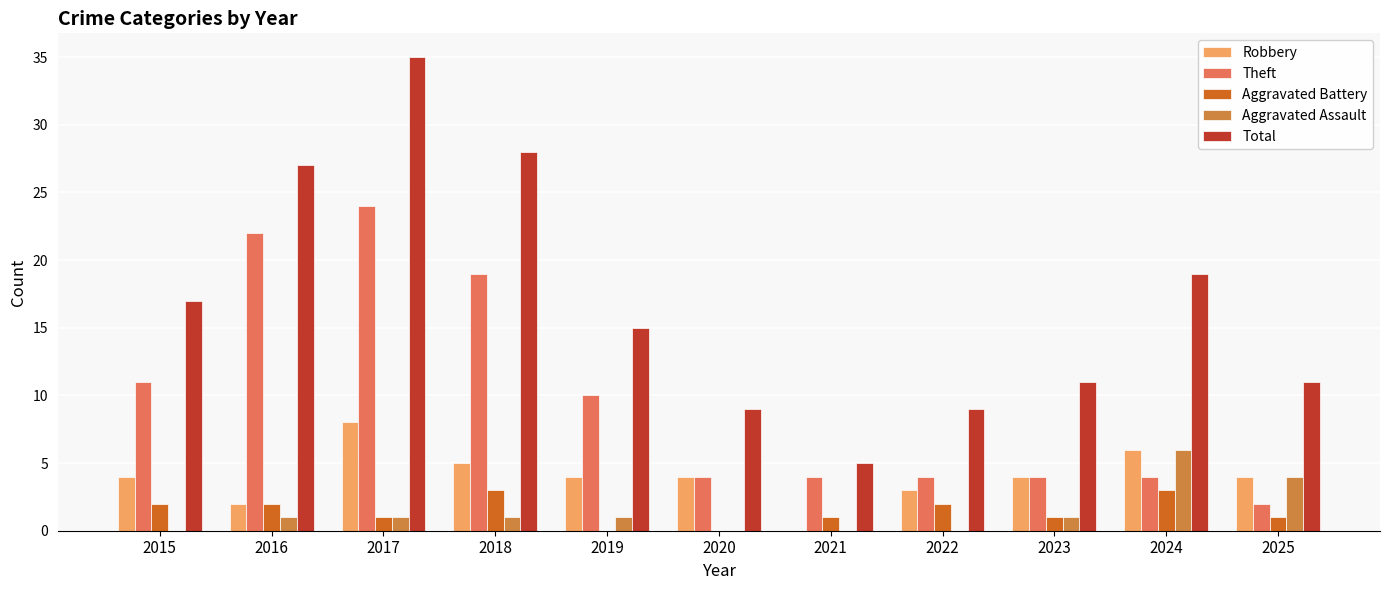

At which category is the sum across all series the highest?

2017